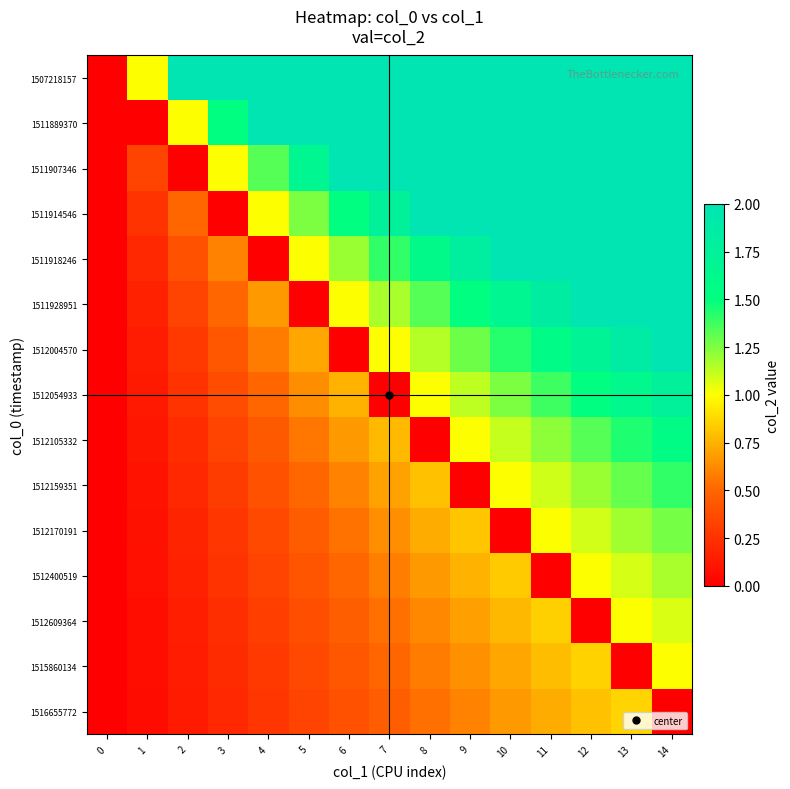

Reading left to right, list all the values displayed in this chart.

1507218157: 0=0.0	1=1.0	2=2.0	3=3.0	4=4.0	5=5.0	6=6.0	7=7.0	8=8.0	9=9.0	10=10.0	11=11.0	12=12.0	13=13.0	14=14.0
1511889370: 0=0.0	1=0.0	2=1.0	3=1.5	4=2.0	5=2.5	6=3.0	7=3.5	8=4.0	9=4.5	10=5.0	11=5.5	12=6.0	13=6.5	14=7.0
1511907346: 0=0.0	1=0.3	2=0.0	3=1.0	4=1.3	5=1.7	6=2.0	7=2.3	8=2.7	9=3.0	10=3.3	11=3.7	12=4.0	13=4.3	14=4.7
1511914546: 0=0.0	1=0.2	2=0.5	3=0.0	4=1.0	5=1.2	6=1.5	7=1.8	8=2.0	9=2.2	10=2.5	11=2.8	12=3.0	13=3.2	14=3.5
1511918246: 0=0.0	1=0.2	2=0.4	3=0.6	4=0.0	5=1.0	6=1.2	7=1.4	8=1.6	9=1.8	10=2.0	11=2.2	12=2.4	13=2.6	14=2.8
1511928951: 0=0.0	1=0.2	2=0.3	3=0.5	4=0.7	5=0.0	6=1.0	7=1.2	8=1.3	9=1.5	10=1.7	11=1.8	12=2.0	13=2.2	14=2.3
1512004570: 0=0.0	1=0.1	2=0.3	3=0.4	4=0.6	5=0.7	6=0.0	7=1.0	8=1.1	9=1.3	10=1.4	11=1.6	12=1.7	13=1.9	14=2.0
1512054933: 0=0.0	1=0.1	2=0.2	3=0.4	4=0.5	5=0.6	6=0.8	7=0.0	8=1.0	9=1.1	10=1.2	11=1.4	12=1.5	13=1.6	14=1.8
1512105332: 0=0.0	1=0.1	2=0.2	3=0.3	4=0.4	5=0.6	6=0.7	7=0.8	8=0.0	9=1.0	10=1.1	11=1.2	12=1.3	13=1.4	14=1.6
1512159351: 0=0.0	1=0.1	2=0.2	3=0.3	4=0.4	5=0.5	6=0.6	7=0.7	8=0.8	9=0.0	10=1.0	11=1.1	12=1.2	13=1.3	14=1.4
1512170191: 0=0.0	1=0.1	2=0.2	3=0.3	4=0.4	5=0.5	6=0.5	7=0.6	8=0.7	9=0.8	10=0.0	11=1.0	12=1.1	13=1.2	14=1.3
1512400519: 0=0.0	1=0.1	2=0.2	3=0.2	4=0.3	5=0.4	6=0.5	7=0.6	8=0.7	9=0.8	10=0.8	11=0.0	12=1.0	13=1.1	14=1.2
1512609364: 0=0.0	1=0.1	2=0.2	3=0.2	4=0.3	5=0.4	6=0.5	7=0.5	8=0.6	9=0.7	10=0.8	11=0.8	12=0.0	13=1.0	14=1.1
1515860134: 0=0.0	1=0.1	2=0.1	3=0.2	4=0.3	5=0.4	6=0.4	7=0.5	8=0.6	9=0.6	10=0.7	11=0.8	12=0.9	13=0.0	14=1.0
1516655772: 0=0.0	1=0.1	2=0.1	3=0.2	4=0.3	5=0.3	6=0.4	7=0.5	8=0.5	9=0.6	10=0.7	11=0.7	12=0.8	13=0.9	14=0.0